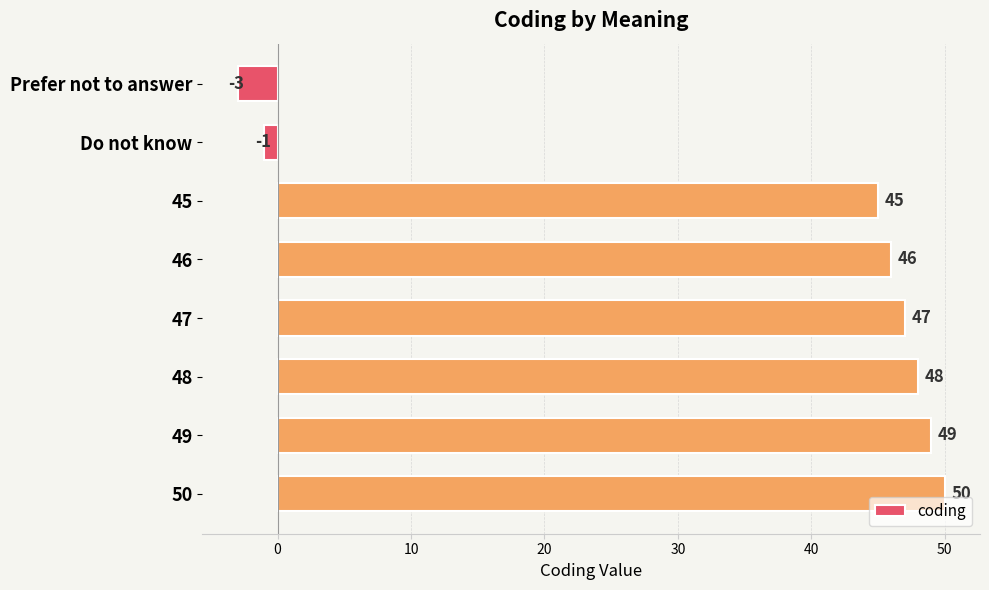

True or false: the data shows 45 at 45.

True